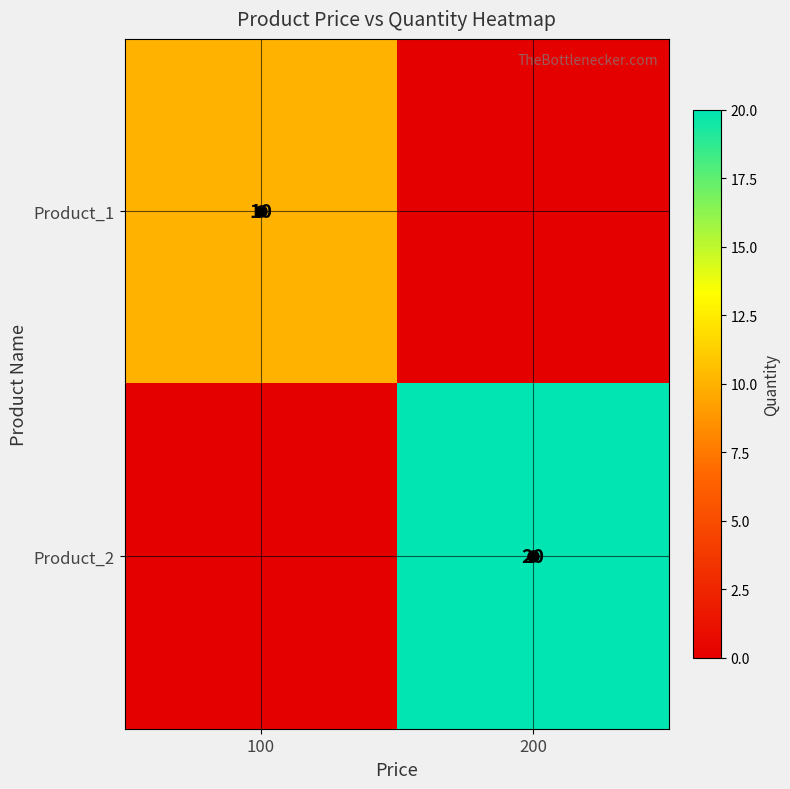

What is the average value of the Product_2 series?

10